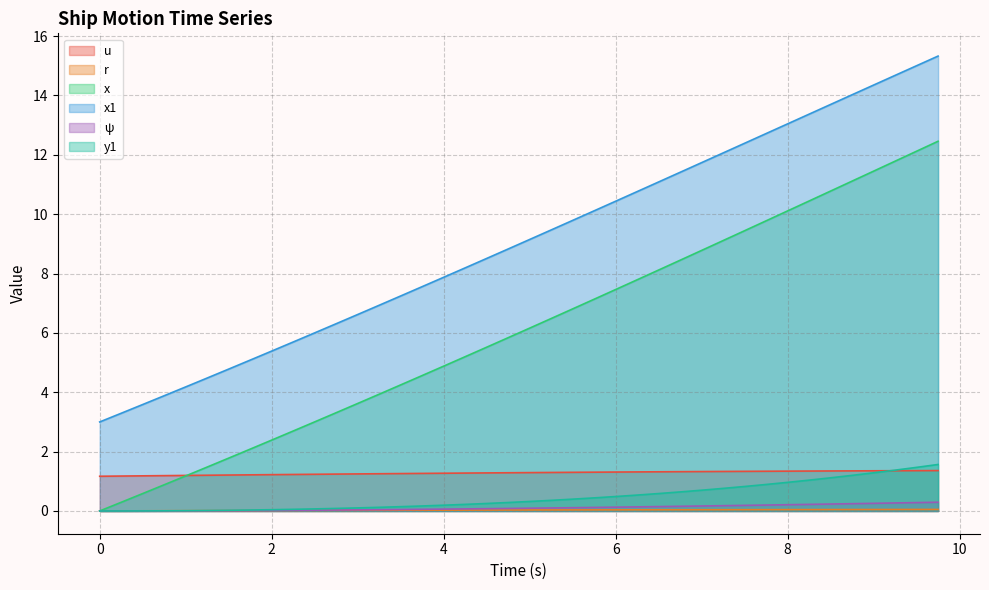

What is the difference between the maximum and minimum values in the x series?

12.5